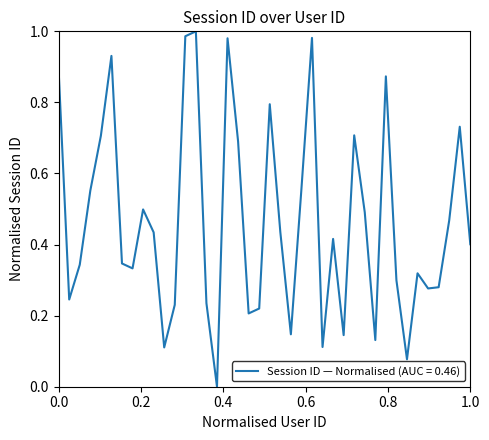

Reading right to left, list all the values displayed in this chart.

0.4	0.7	0.5	0.3	0.3	0.3	0.1	0.3	0.9	0.1	0.5	0.7	0.1	0.4	0.1	1.0	0.6	0.1	0.4	0.8	0.2	0.2	0.7	1.0	0.0	0.2	1.0	1.0	0.2	0.1	0.4	0.5	0.3	0.3	0.9	0.7	0.6	0.3	0.2	0.9